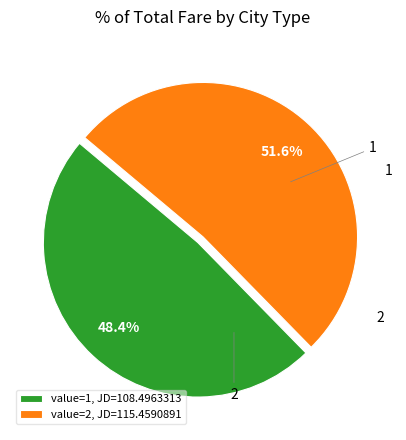

What percentage is NOT represented by value=1, JD=108.4963313?

51.6%